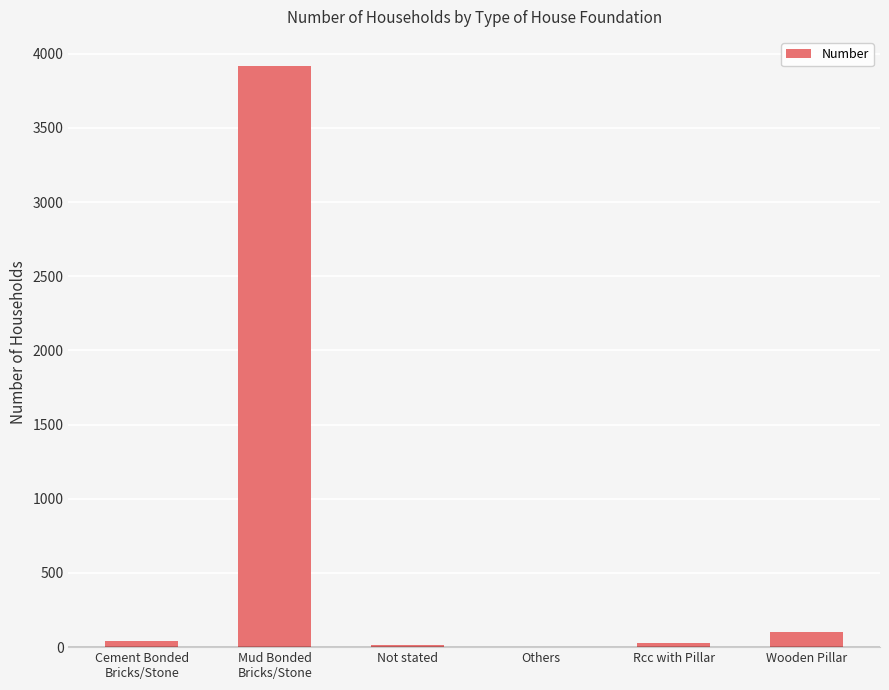

What is the greatest value displayed?

3918